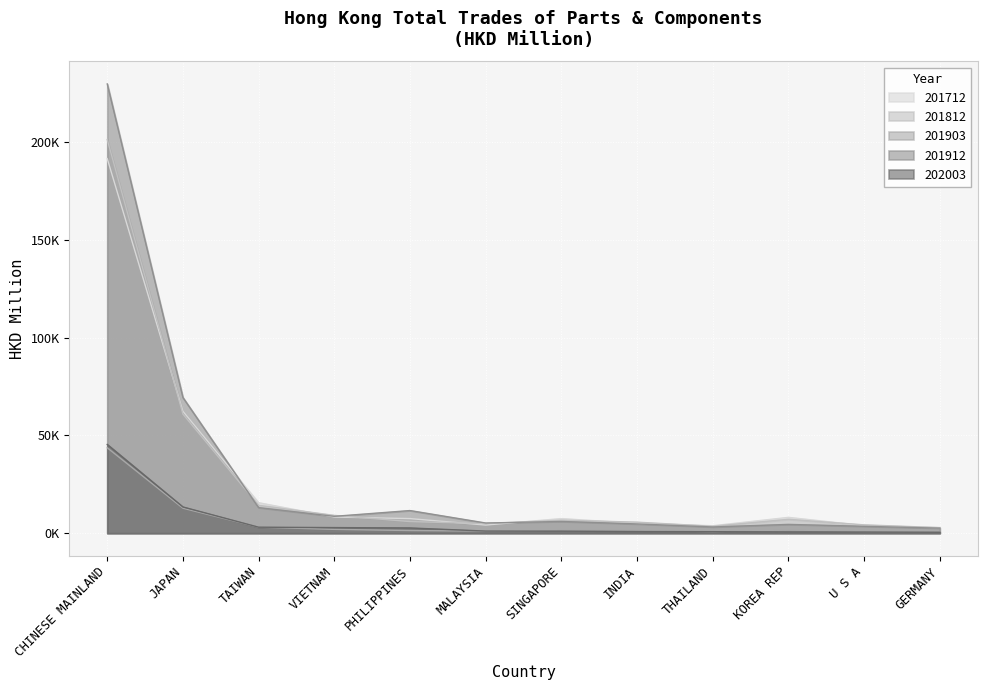

What are all the series names shown in the legend?

201712, 201812, 201903, 201912, 202003